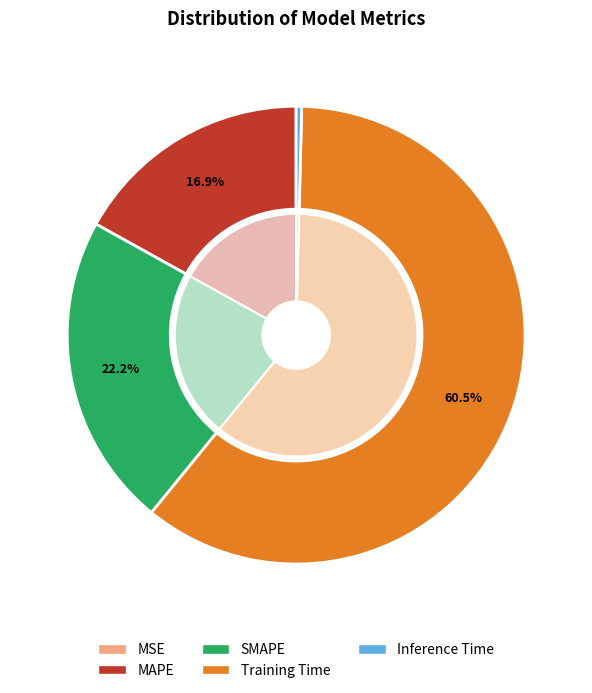

The MSE slice represents 0% of the pie. True or false?

True